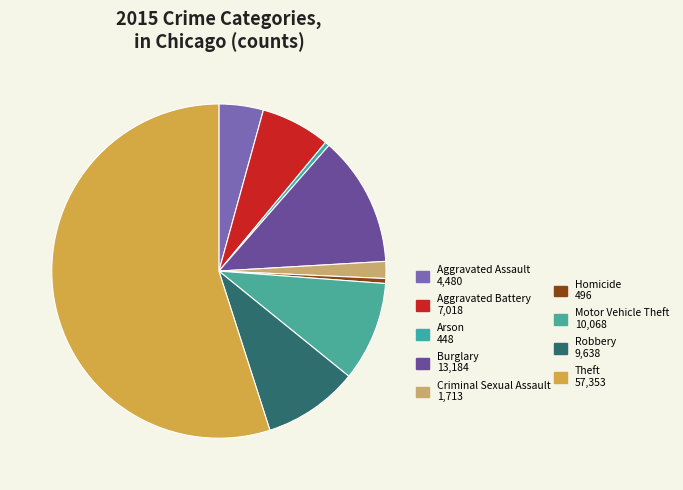

Does any single category account for the majority?

Yes